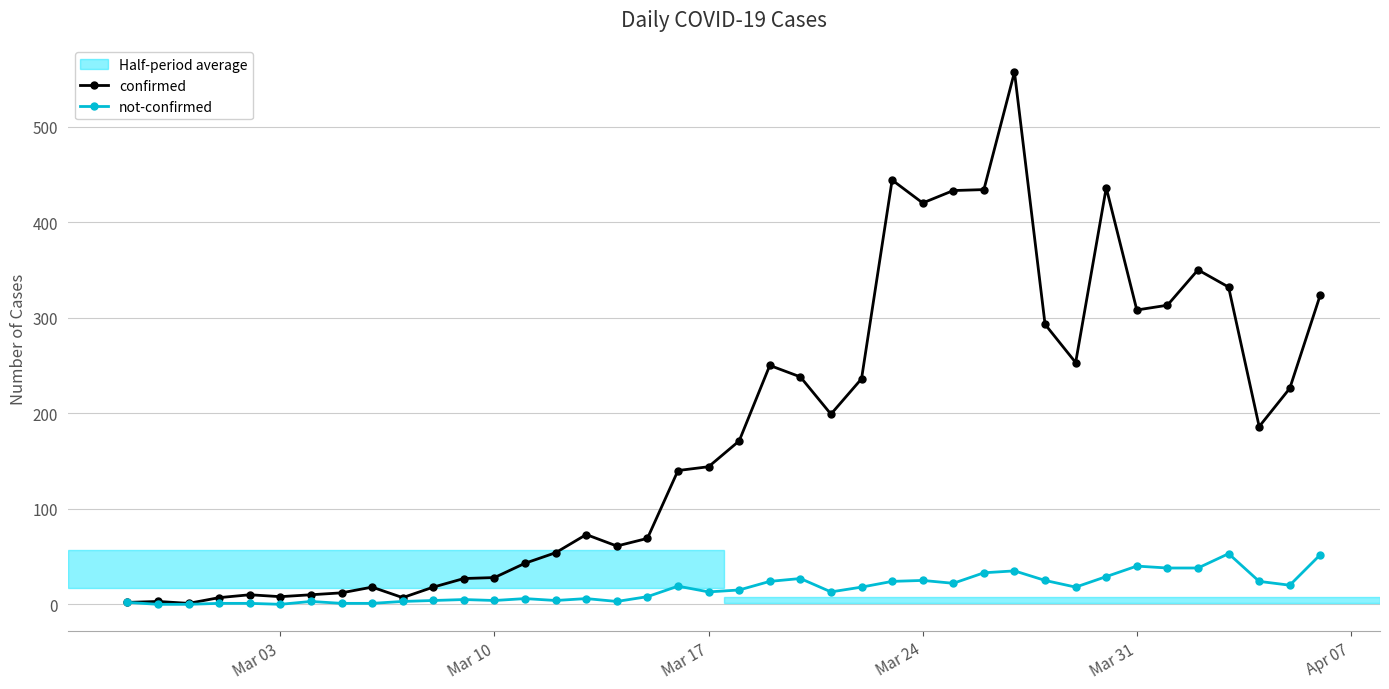

At how many categories does at least one series exceed 156?

20